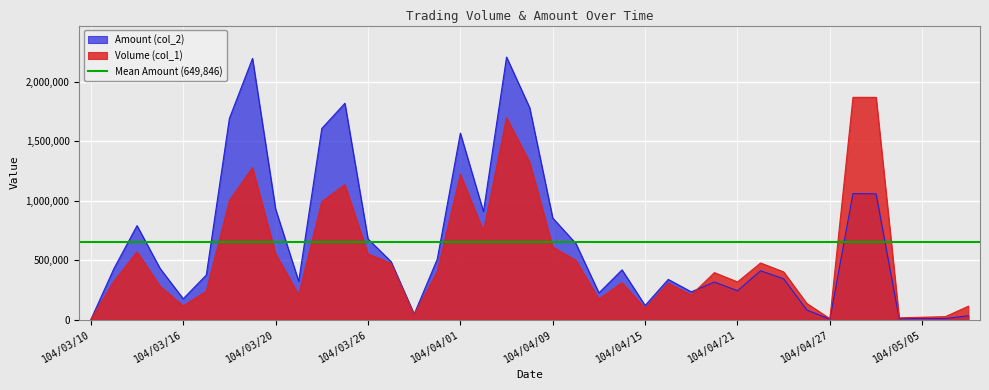

How many categories are shown in the chart?

39